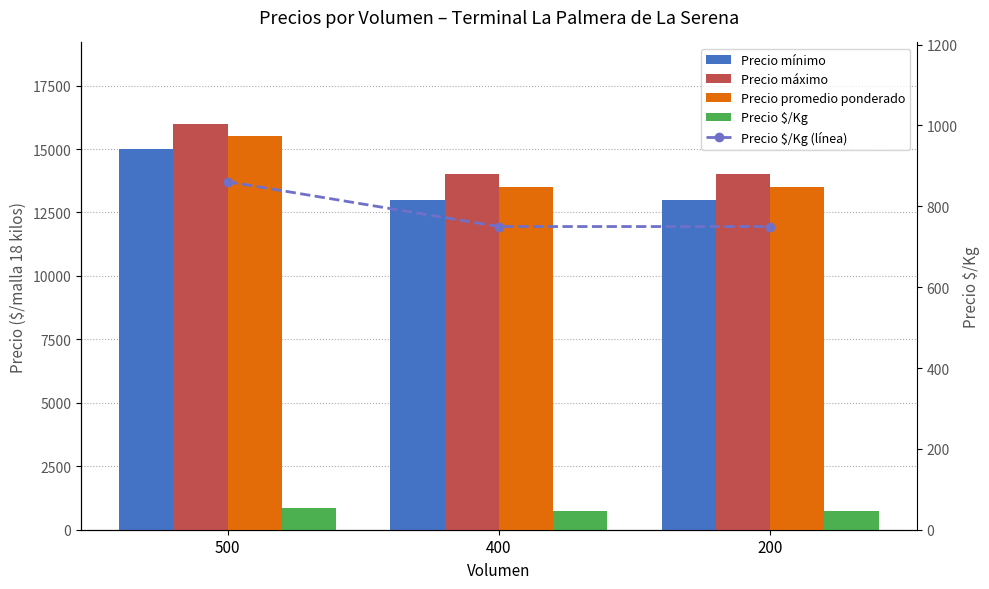

Which series has the widest spread of values?

Precio mínimo